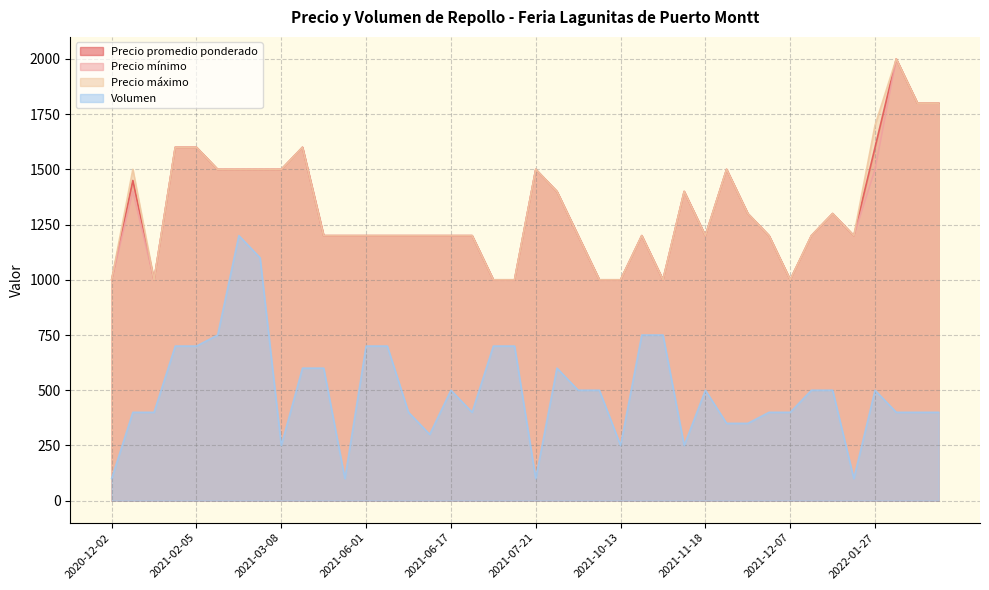

Rank the series at 2021-03-26 from highest to lowest value.

Precio promedio ponderado, Precio mínimo, Precio máximo, Volumen